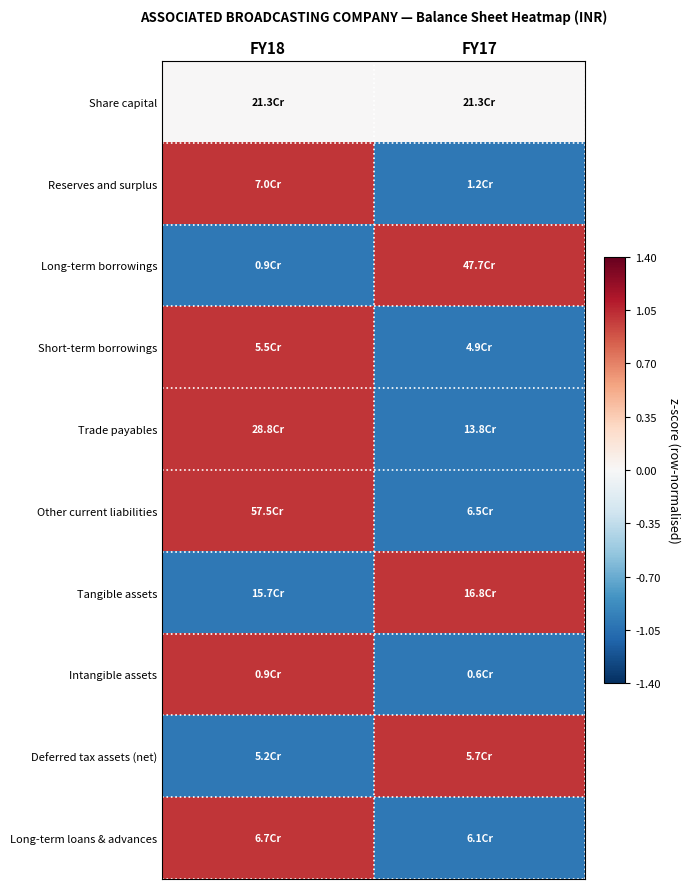

Which has a higher value, FY18 or FY17?

FY18